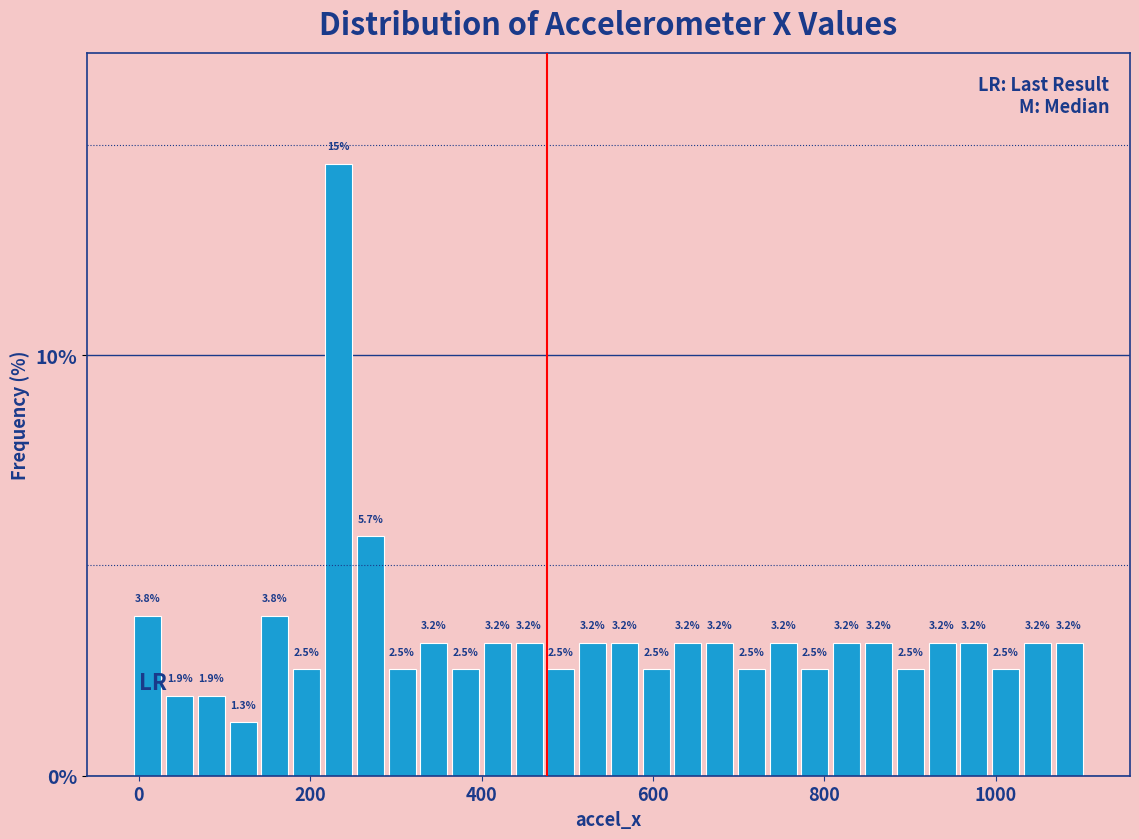

Around what value on the x-axis is the tallest bar? Give the approximate position of its centre, as read against the axis.

240